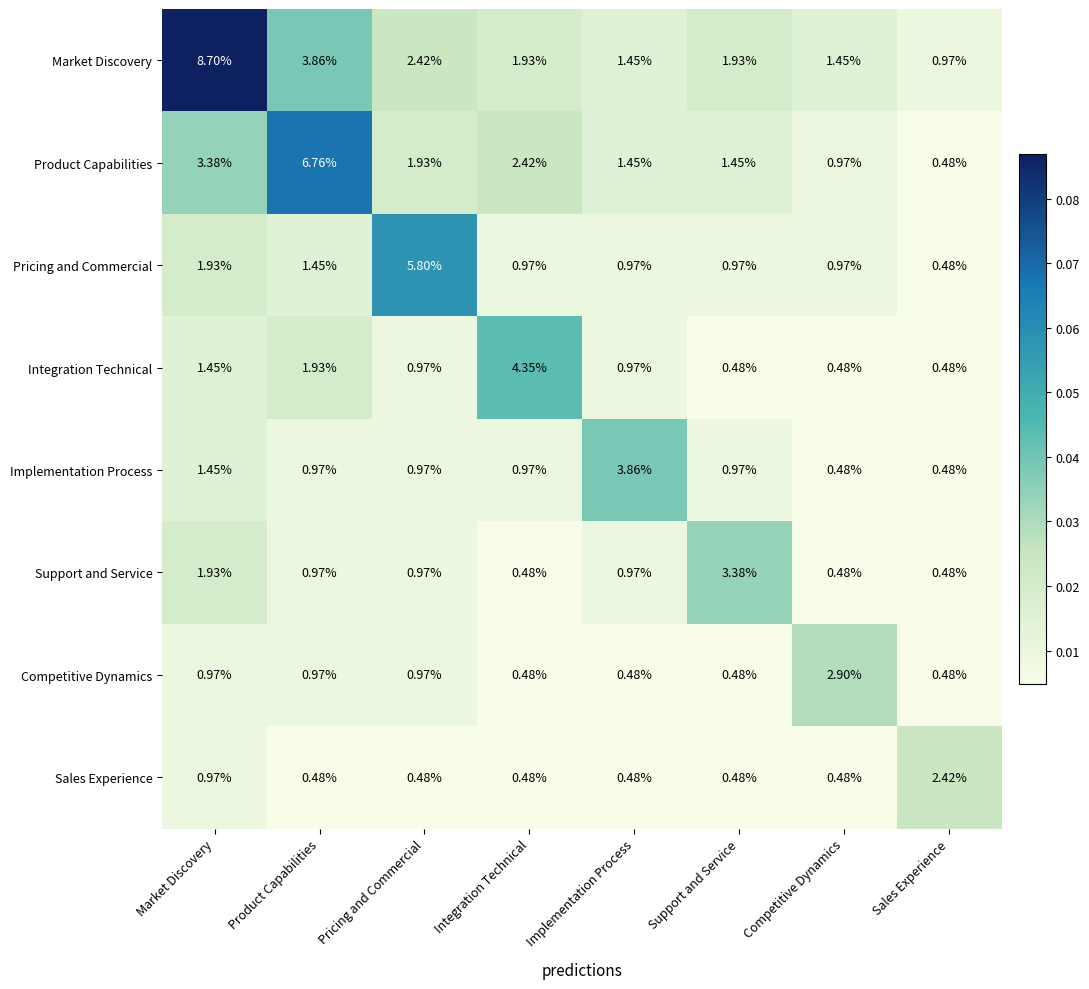

Is the value of Market Discovery at Competitive Dynamics greater than the value of Integration Technical at Product Capabilities?

No